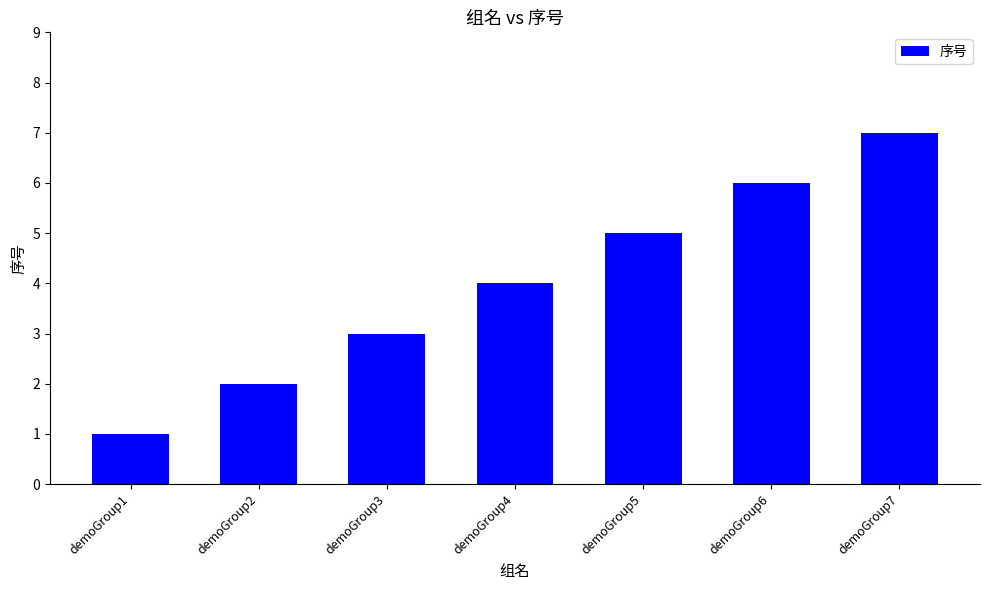

What is the greatest value displayed?

7